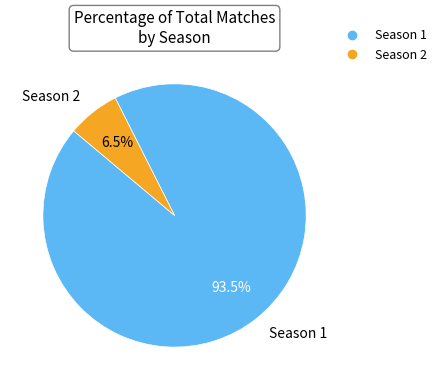

Rank the categories by value from lowest to highest.

Season 2, Season 1